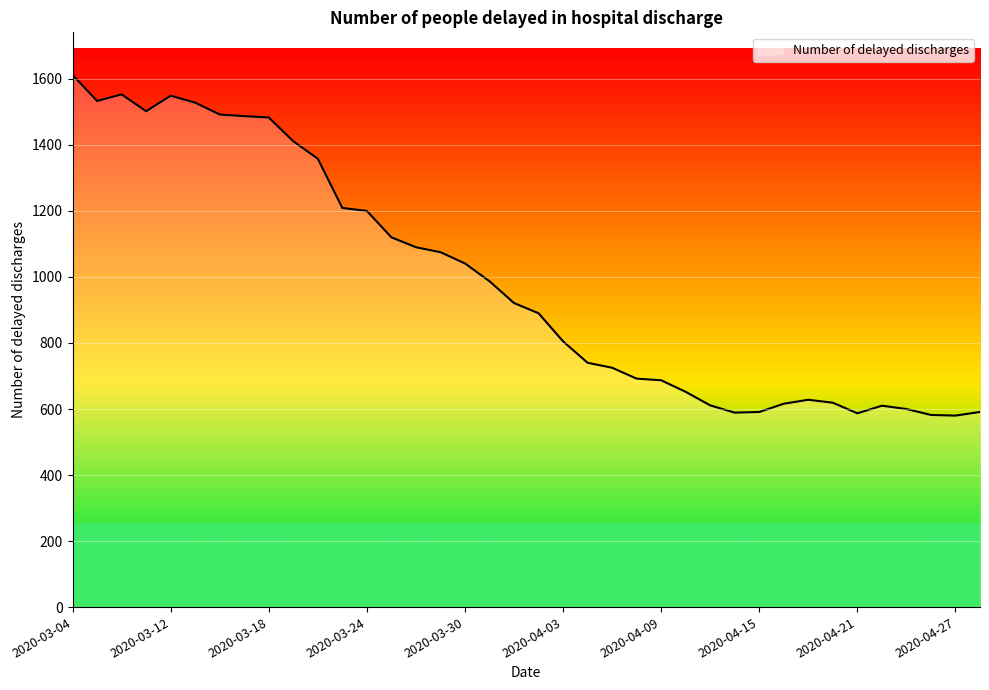

What is the difference between the maximum and minimum values?

1032